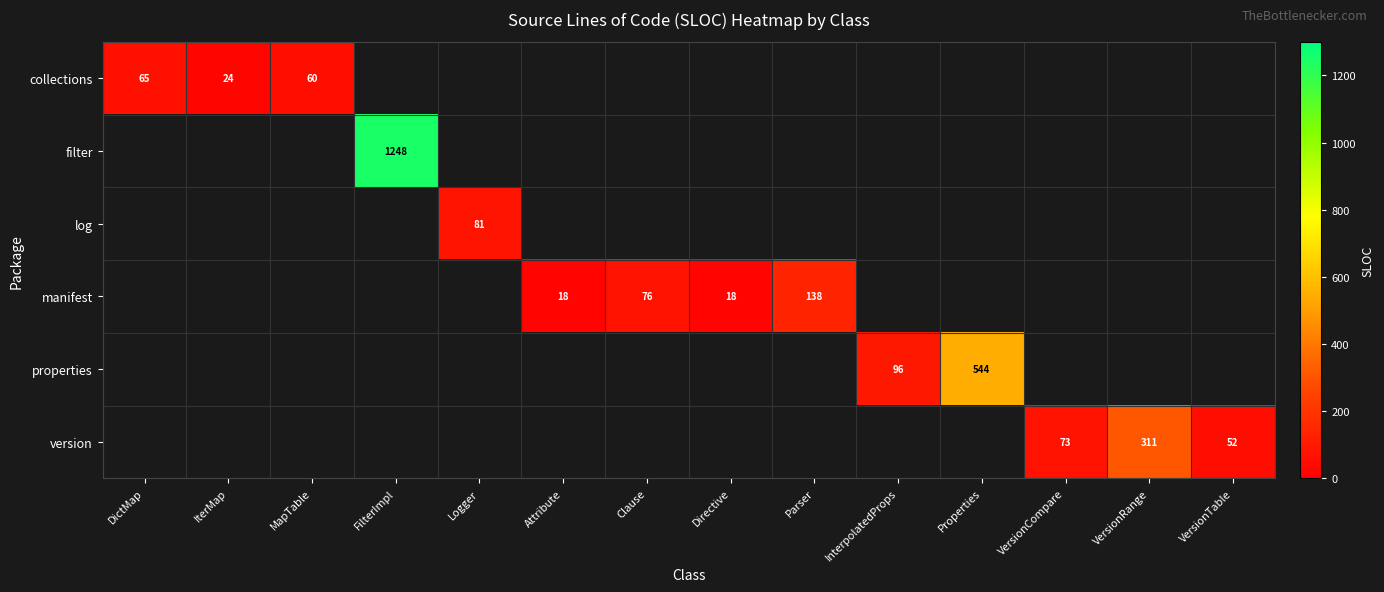

Is it true that collections equals 88 at MapTable?

False